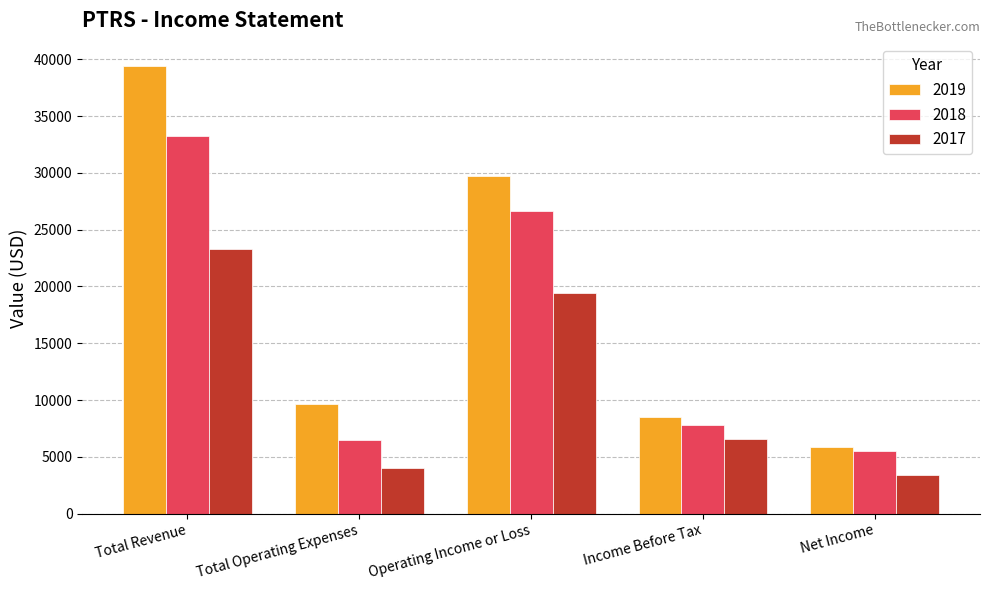

What is the sum of the 2019 values at Total Revenue and Operating Income or Loss?

69100